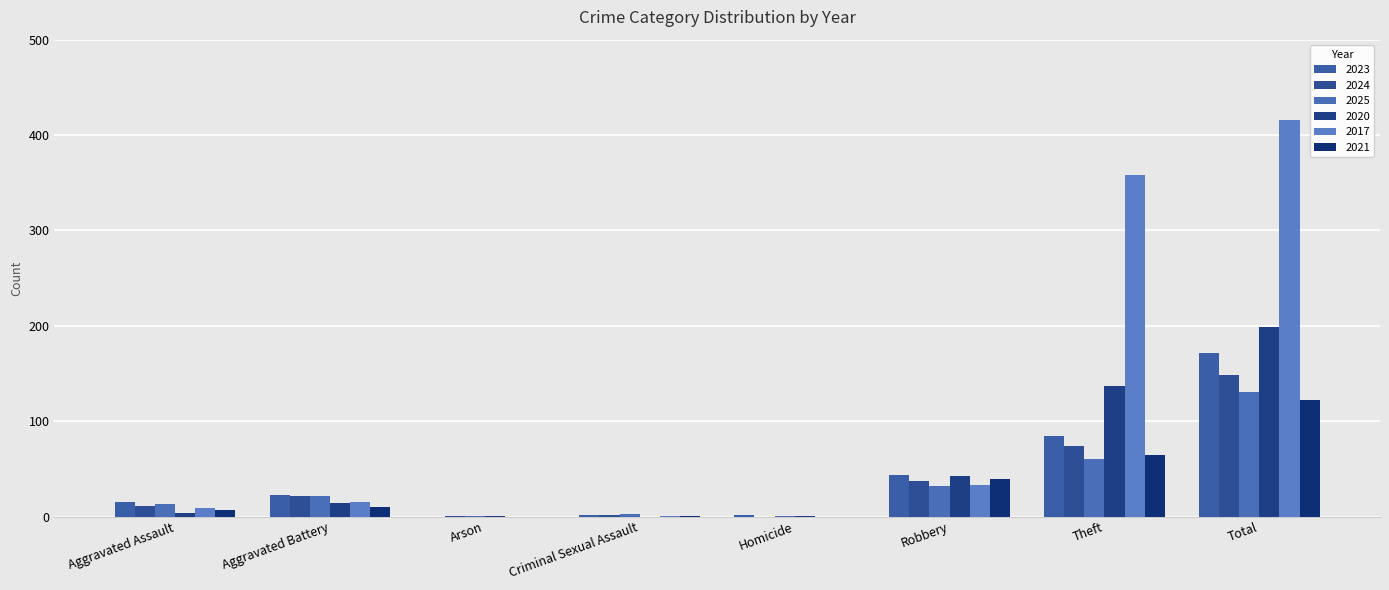

At which category is the sum across all series the highest?

Total